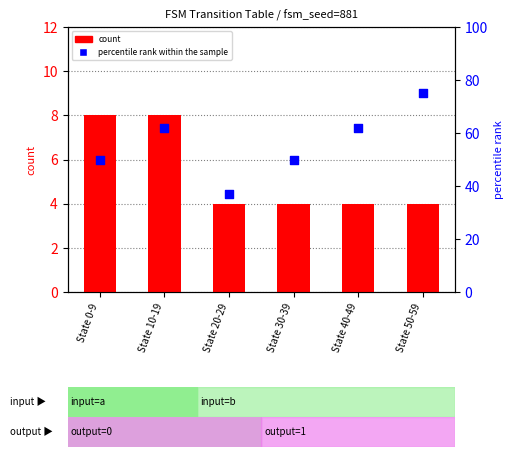

Which series reaches the maximum Y coordinate?

percentile rank within the sample